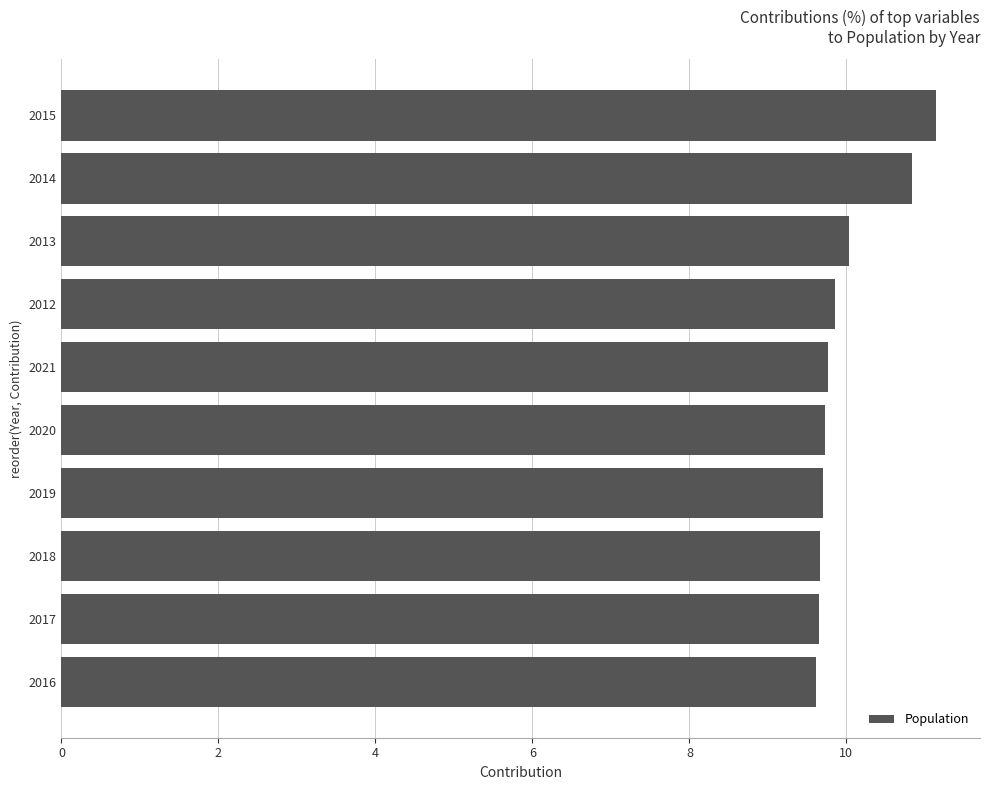

What is the change in value from 2013 to 2015?

+1.1